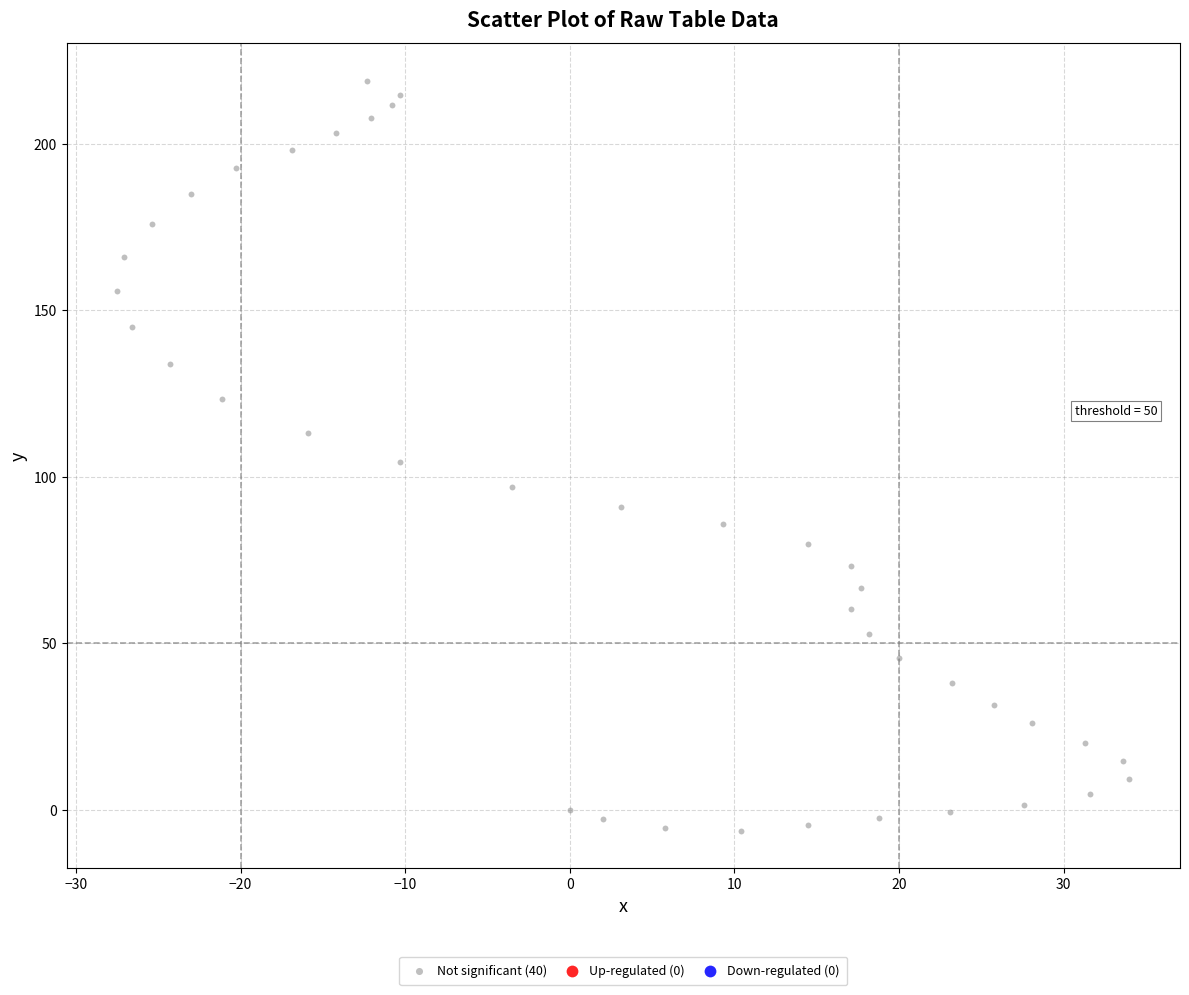

What is the range of X values (max minus min)?

61.5